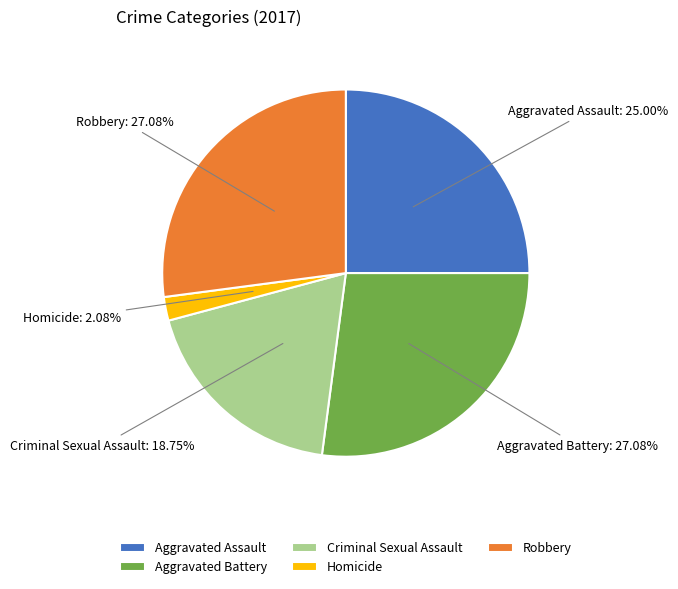

To the nearest percent, what is the combined percentage of Aggravated Battery and Aggravated Assault?

52%